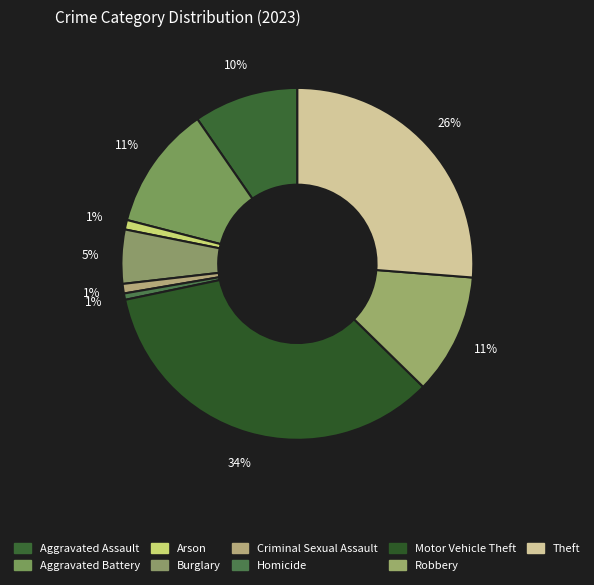

How many slices are in this pie chart?

9